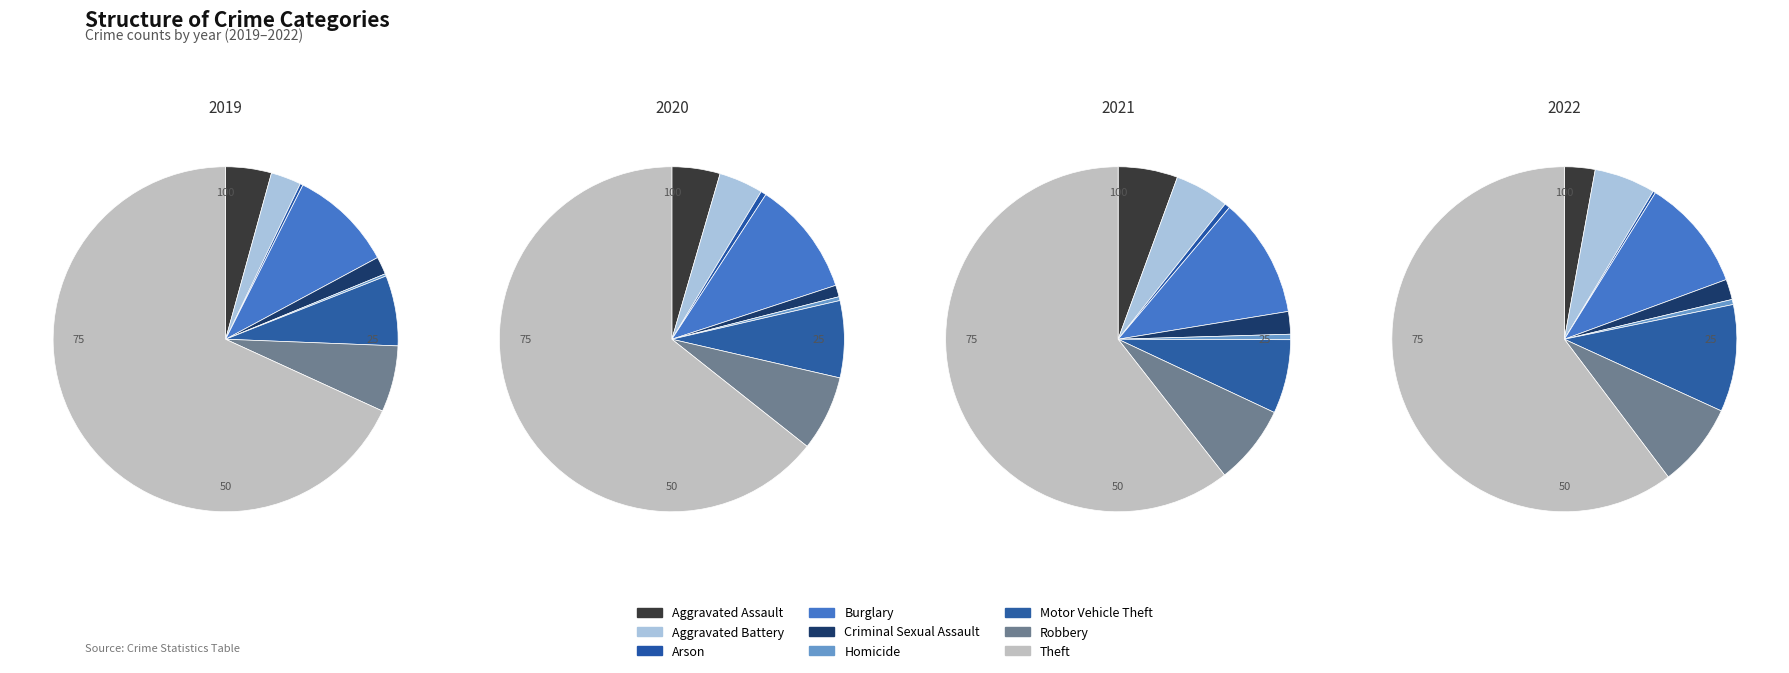

To the nearest percent, what is the difference between the largest and smallest slice percentages?

60%